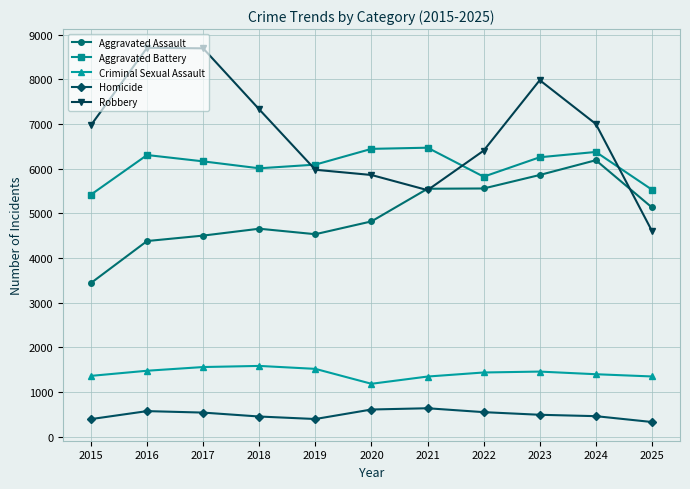

What is the maximum value shown in the chart?

8709